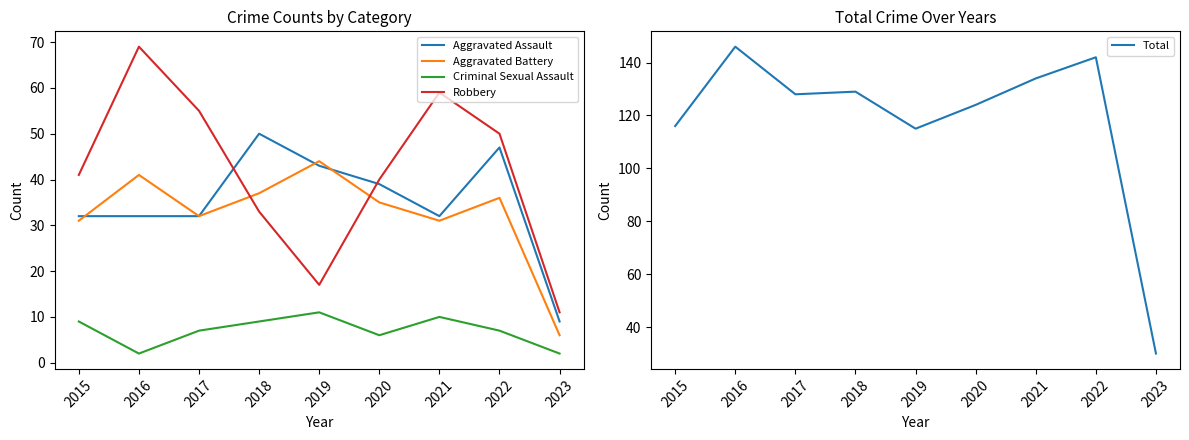

At which label does Aggravated Assault first exceed 32?

2018